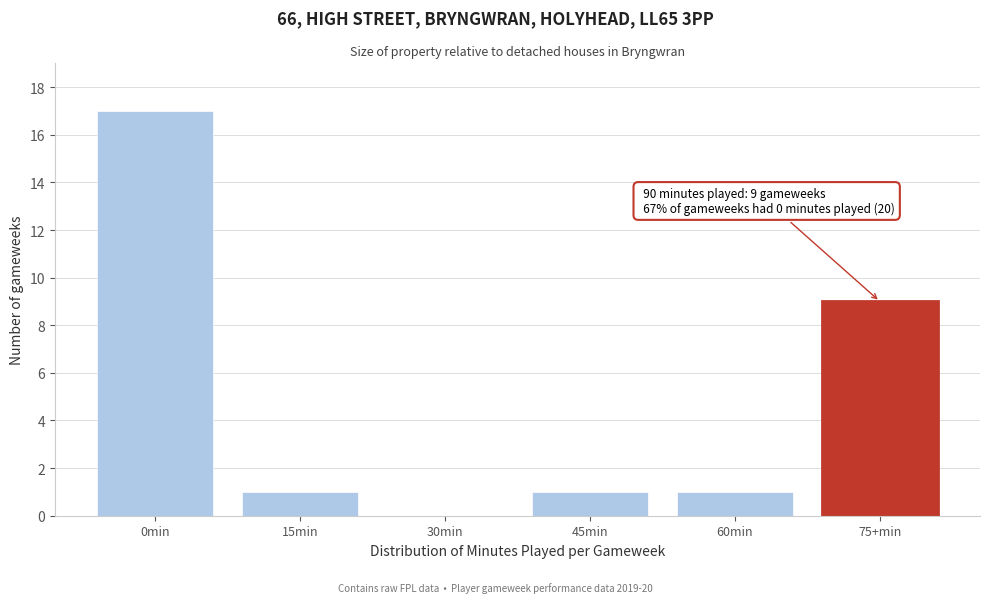

Reading left to right, extract all data points from this chart.

0min=17	15min=1	30min=0	45min=1	60min=1	75+min=9